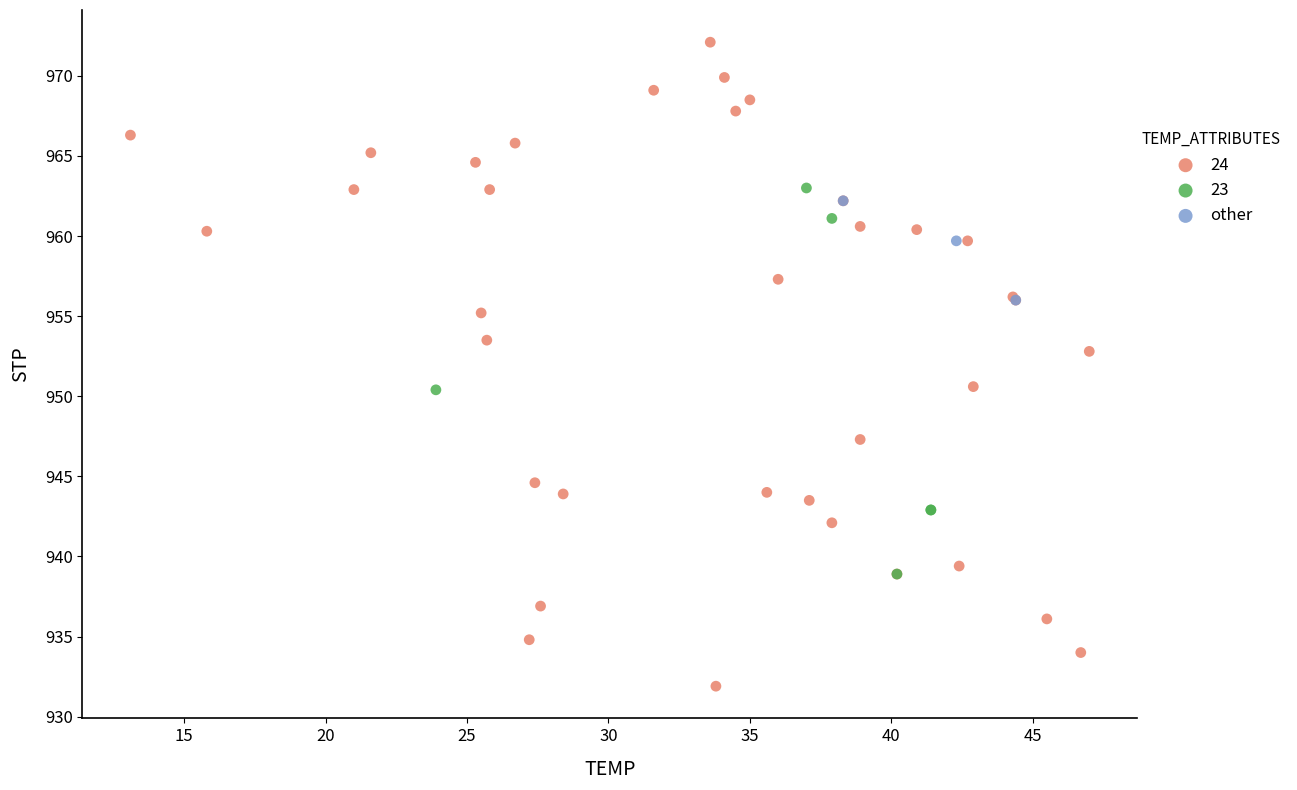

Which series reaches the maximum Y coordinate?

24